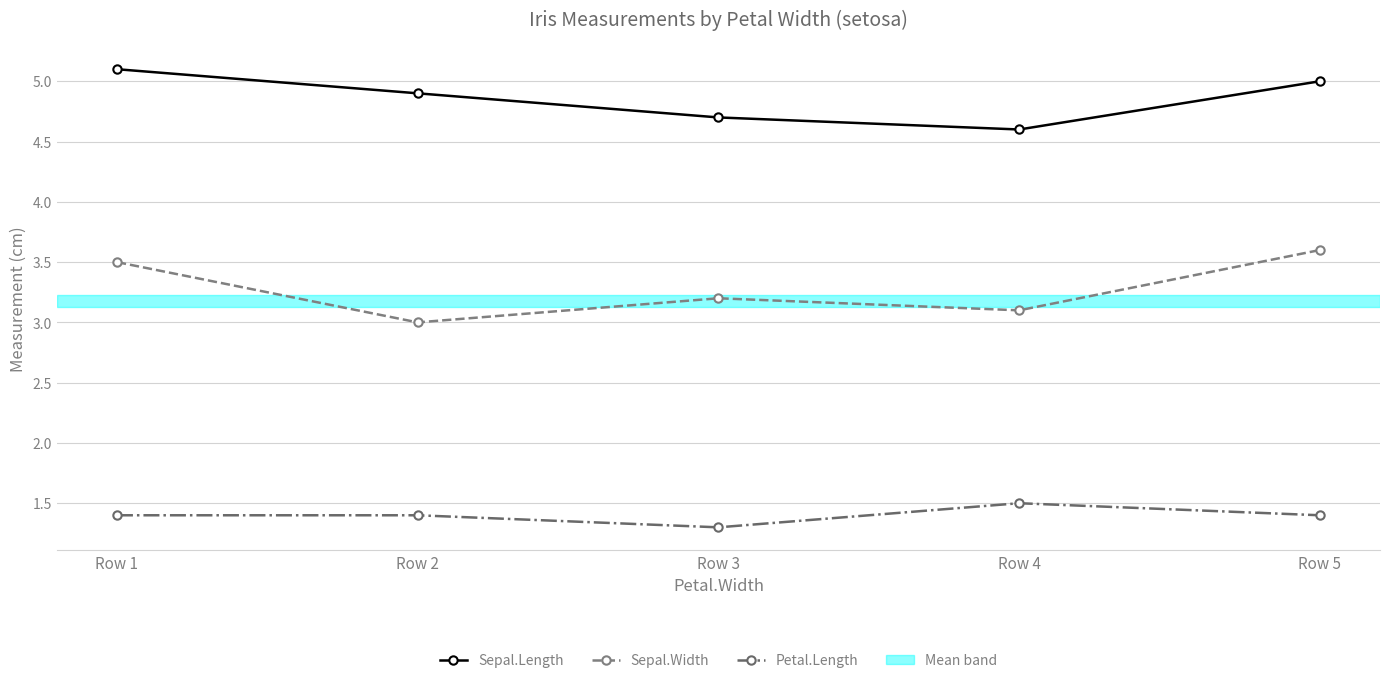

List the series in order of their peak value, lowest first.

Petal.Length, Sepal.Width, Sepal.Length